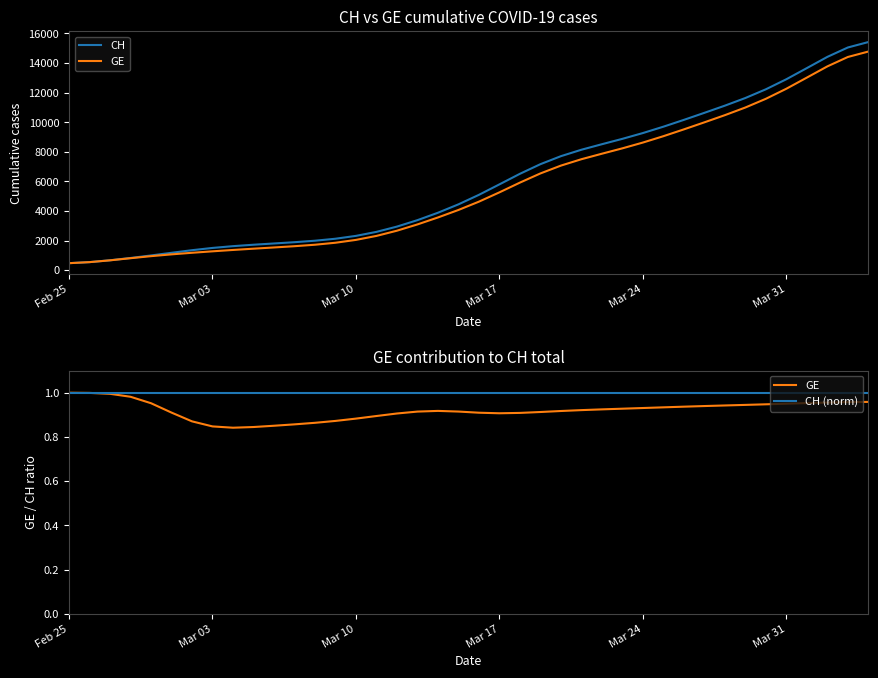

The GE series shows 0.9 at Mar 24. True or false?

True